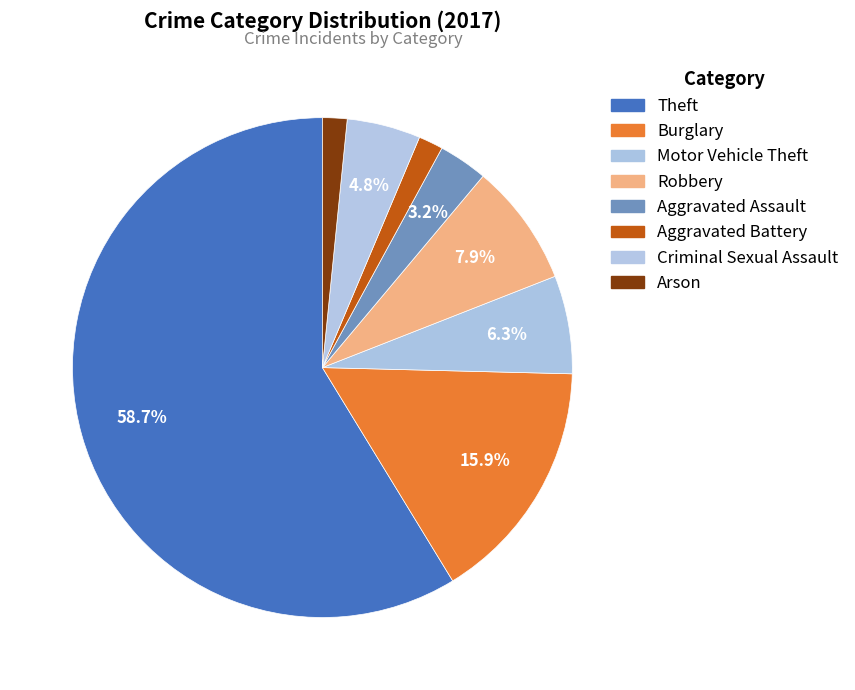

Between Burglary and Theft, which is larger?

Theft